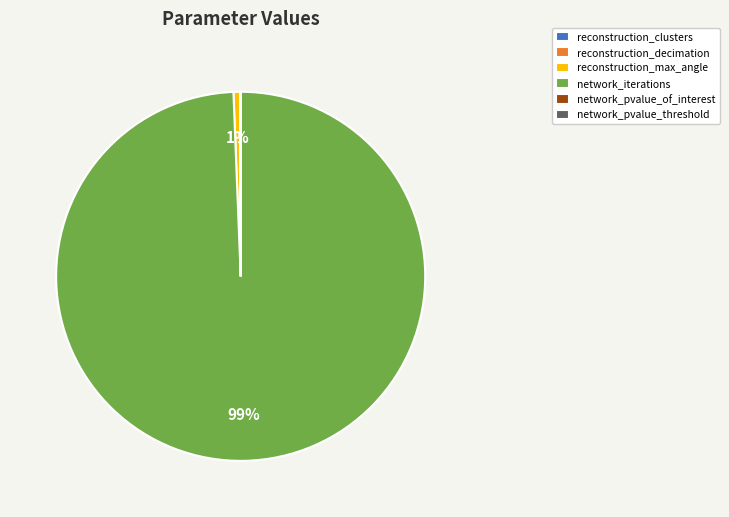

Which slice is the largest?

network_iterations